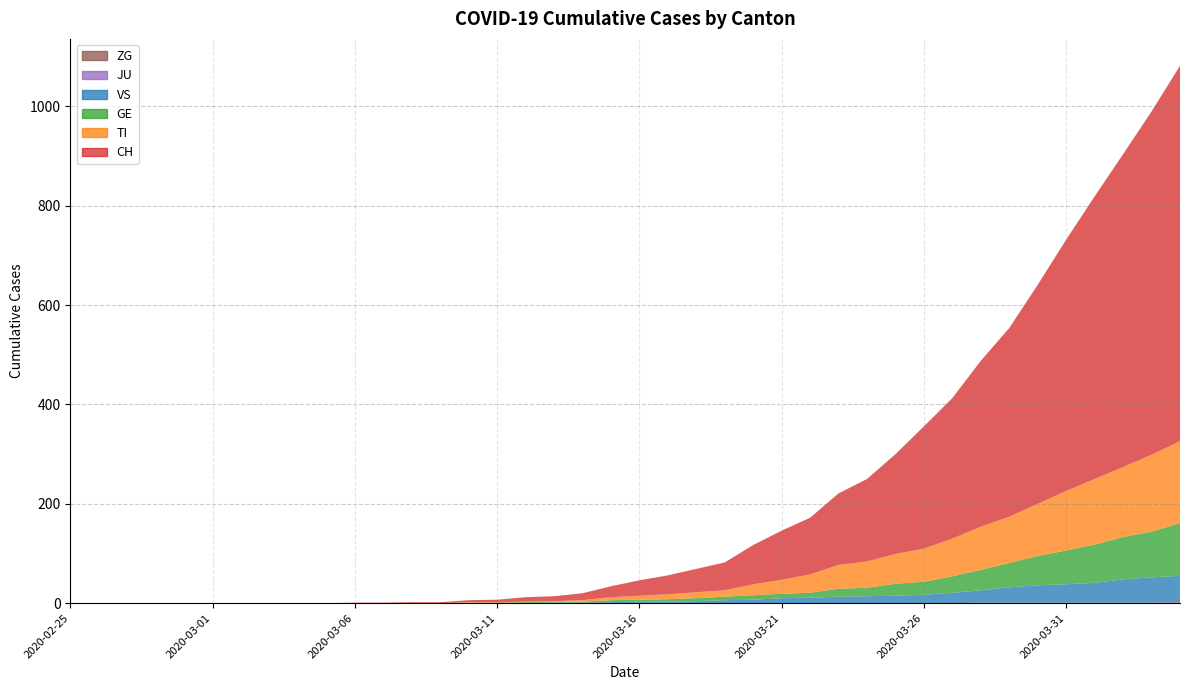

Reading left to right, list all the values displayed in this chart.

CH: 0	0	0	0	0	0	0	0	0	0	1	1	2	2	4	5	9	10	14	22	31	38	47	56	79	99	114	144	166	201	246	283	334	380	441	506	569	630	691	756
TI: 0	0	0	0	0	0	0	0	0	0	0	0	0	0	1	1	1	1	3	6	8	10	12	13	22	28	37	48	53	60	67	76	87	93	105	120	132	141	155	165
GE: 0	0	0	0	0	0	0	0	0	0	0	0	0	0	1	1	2	2	2	4	4	5	6	7	9	9	10	16	17	24	26	33	41	49	59	68	77	85	92	106
JU: 0	0	0	0	0	0	0	0	0	0	0	0	0	0	0	0	0	0	0	0	0	0	0	0	0	0	0	0	0	0	0	0	0	0	0	0	0	0	0	0
VS: 0	0	0	0	0	0	0	0	0	0	0	0	0	0	0	0	0	1	1	2	3	3	4	6	7	10	11	13	14	15	17	21	25	31	35	37	40	47	51	53
ZG: 0	0	0	0	0	0	0	0	0	0	0	0	0	0	0	0	0	0	0	0	0	0	0	0	0	0	0	0	0	0	0	0	1	1	1	1	1	1	1	2